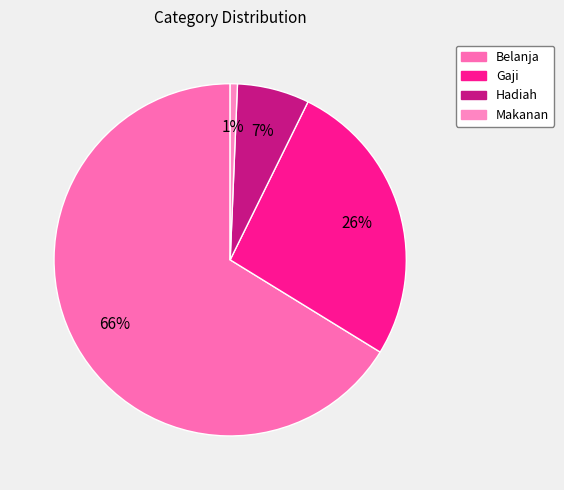

Which category accounts for the majority?

Belanja